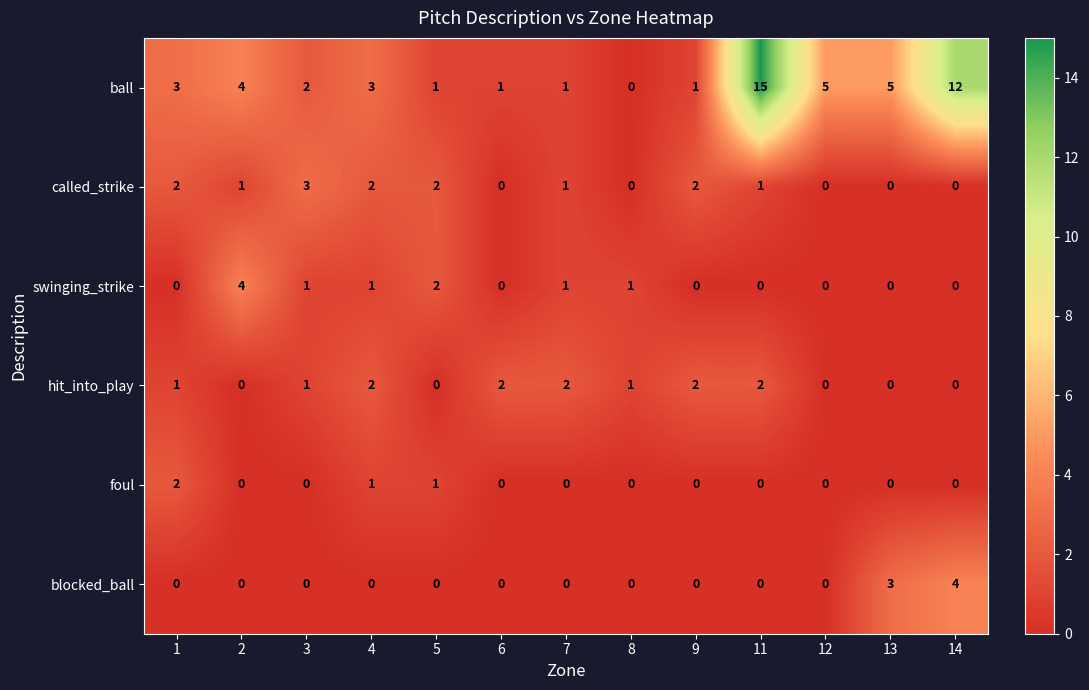

Is the value of called_strike at 4 greater than the value of blocked_ball at 14?

No